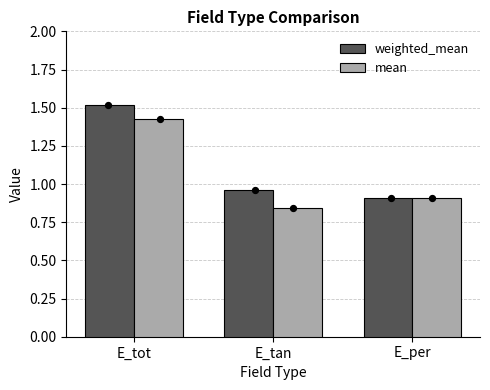

Which series reaches the maximum Y coordinate?

weighted_mean